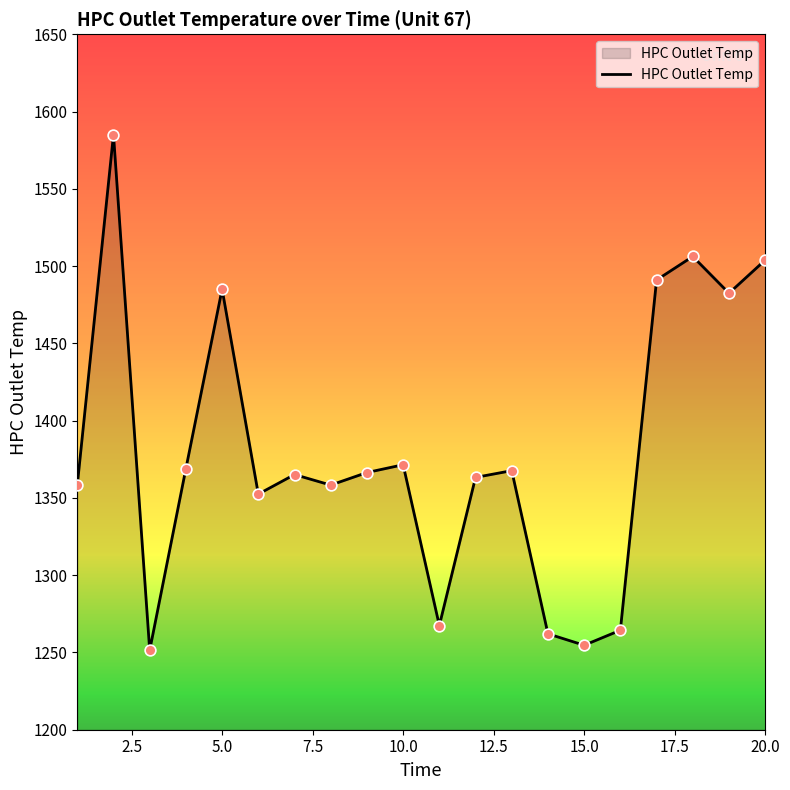

What is the difference between the maximum and minimum values?

333.7